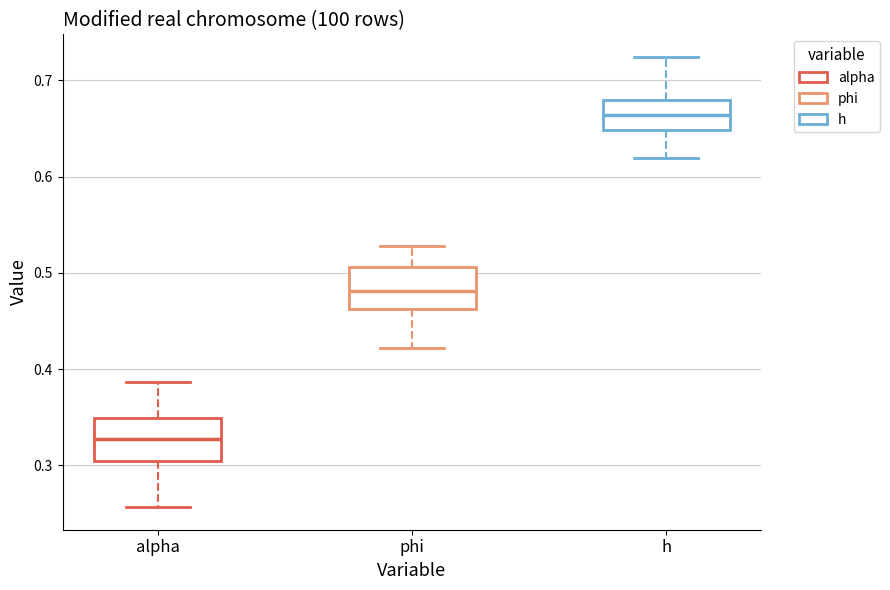

Which box's median line is the highest?

h